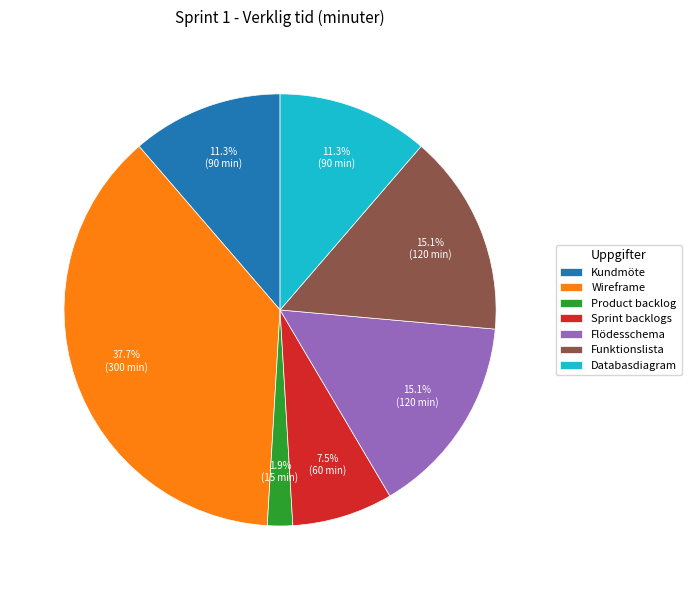

To the nearest percent, what portion does Databasdiagram represent?

11%